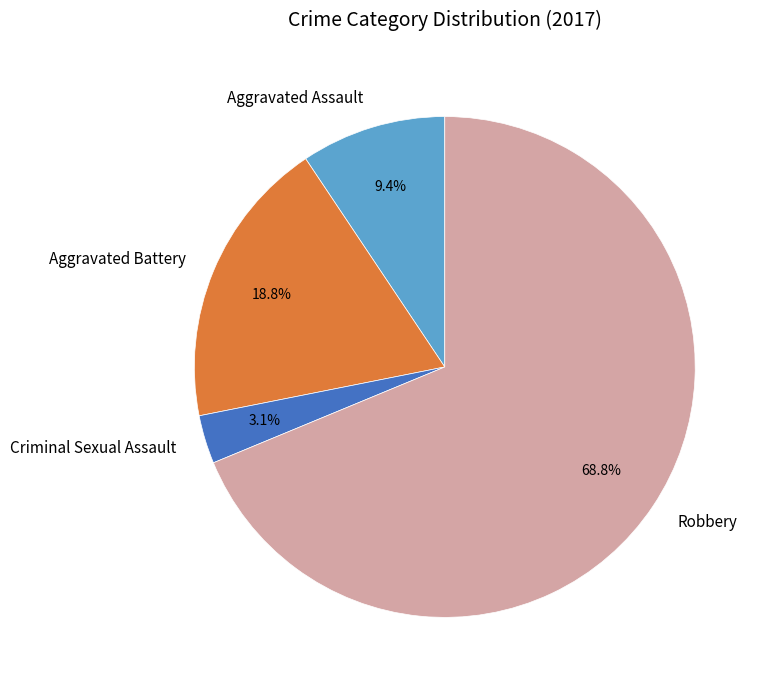

Does any single category account for the majority?

Yes